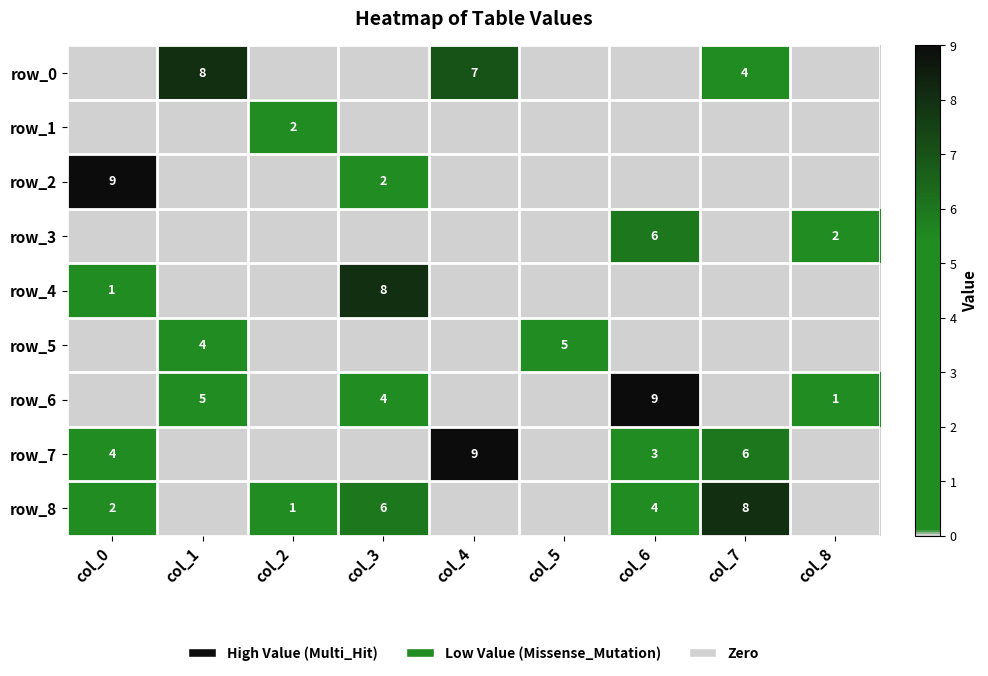

Between col_0 and col_8, which is larger?

col_0